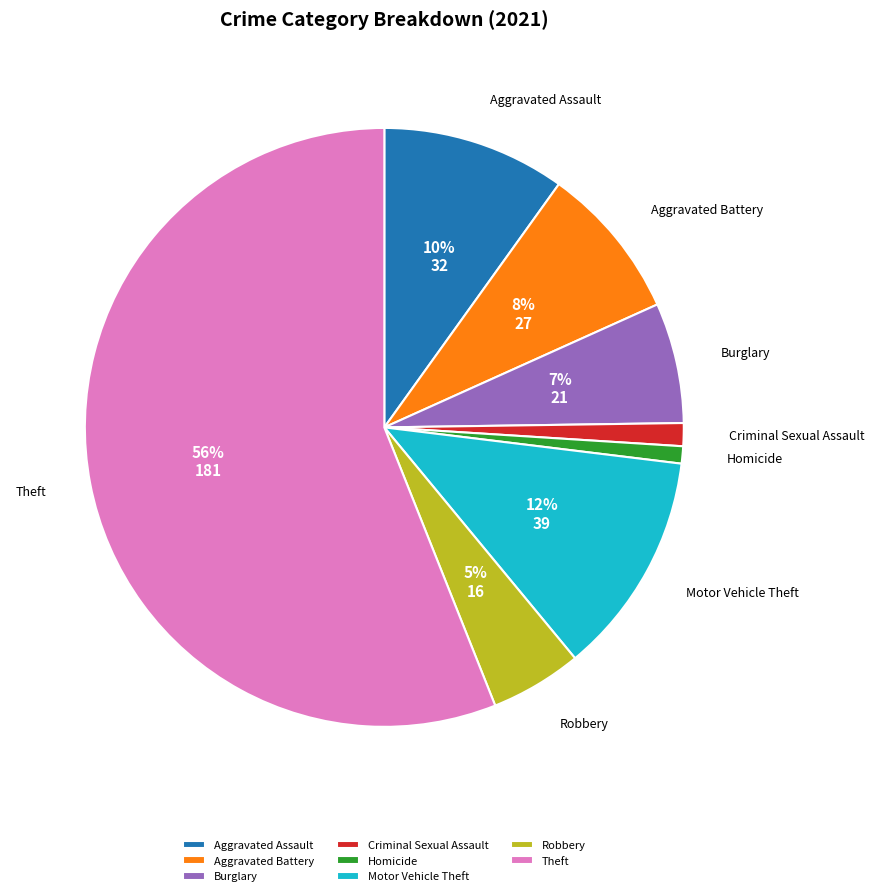

To the nearest percent, what percentage of the pie is Theft?

56%